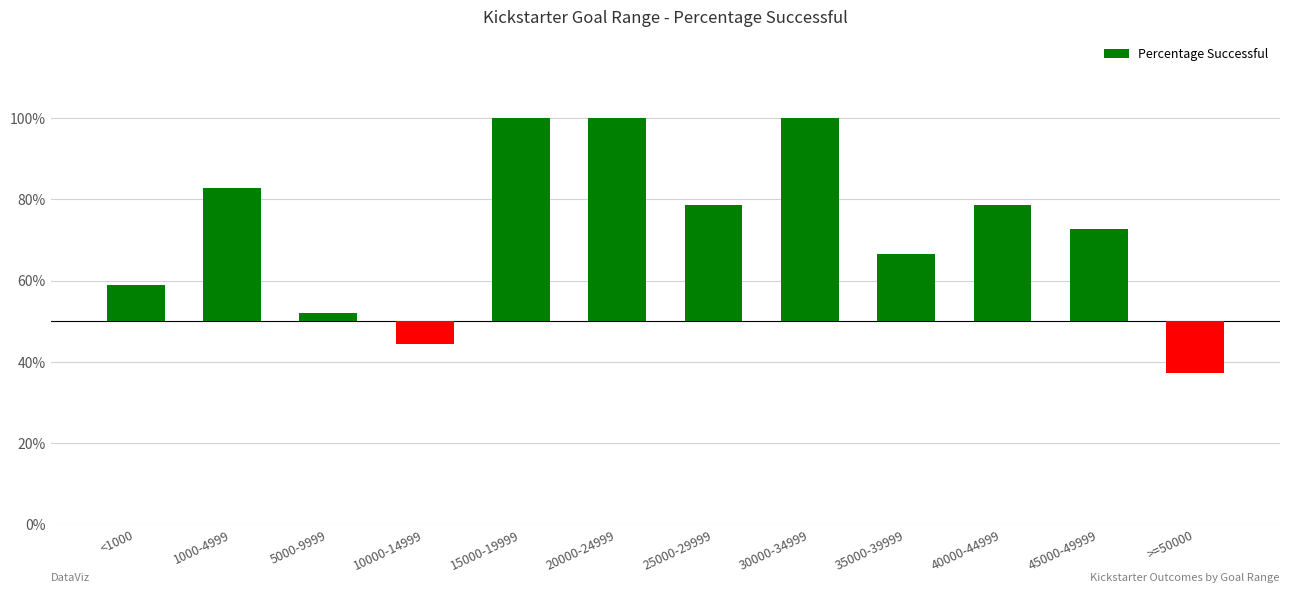

What is the difference between the maximum and second lowest values?

55.6